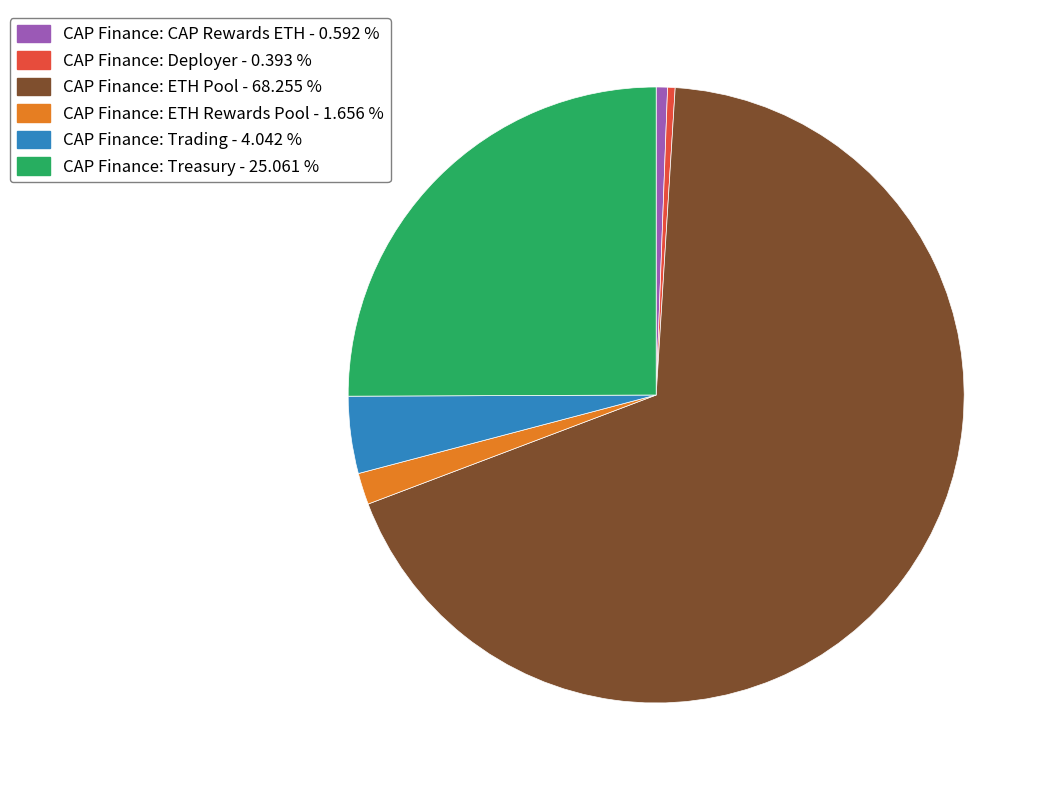

Do CAP Finance: Treasury - 25.061 % and CAP Finance: Deployer - 0.393 % together represent more than half of the pie?

No